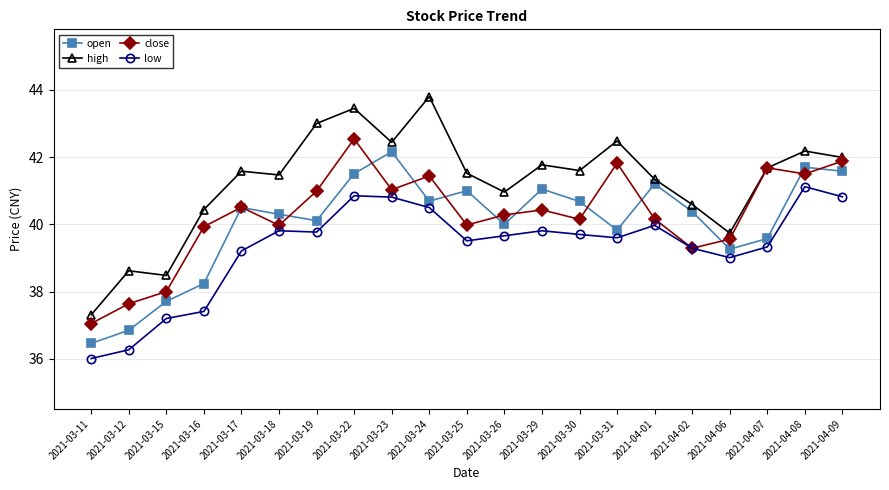

At 2021-03-12, list the series in order from largest to smallest.

high, close, open, low